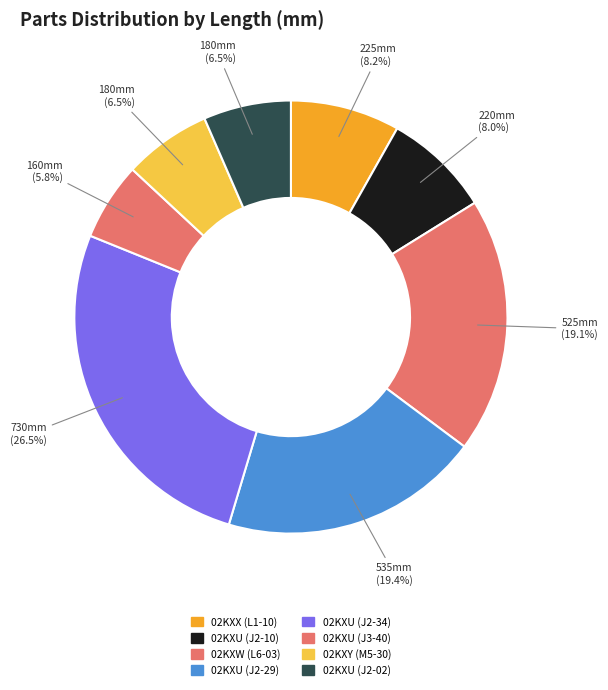

Count the number of slices in the pie.

8